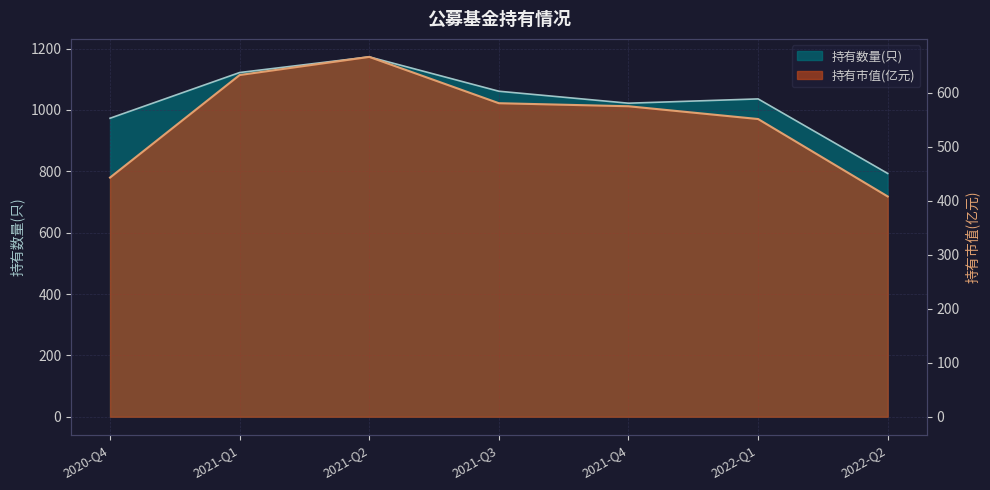

What is the difference between the 持有数量(只) values at 2022-Q2 and 2021-Q1?

329.0